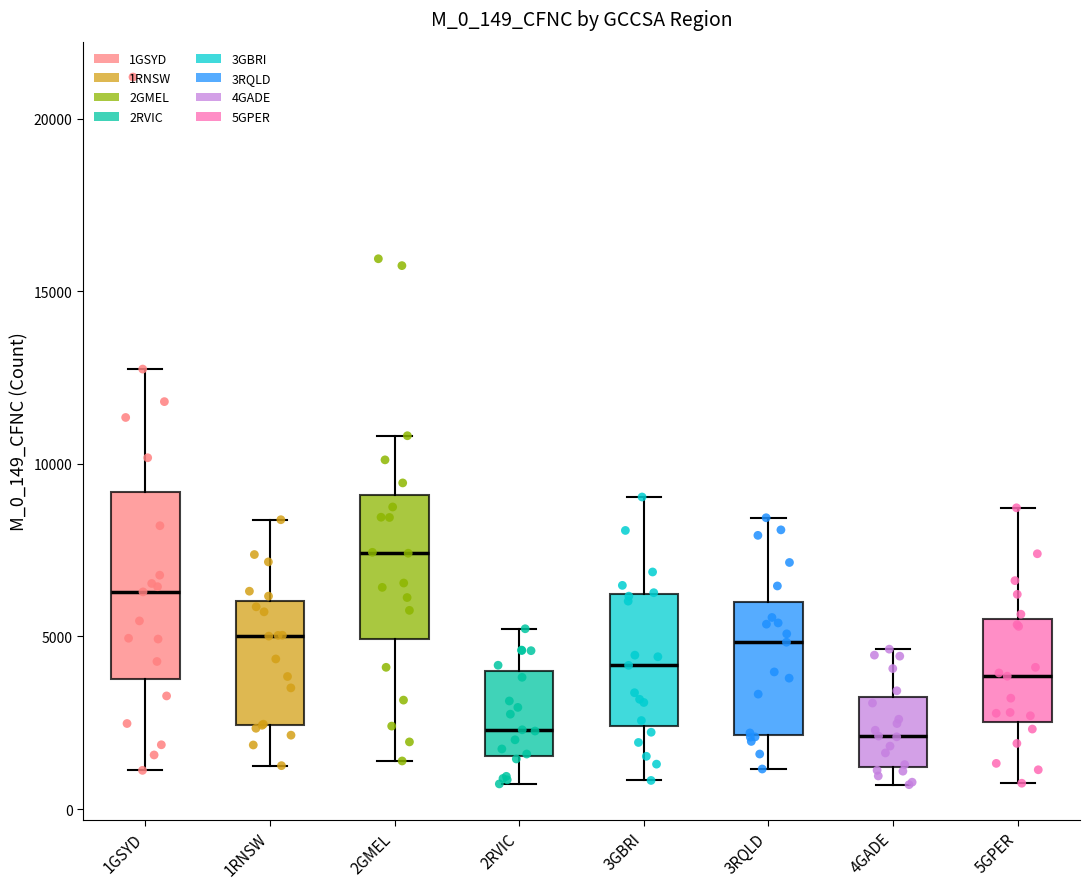

Where is the lower edge of the box for 5GPER on the y-axis? The values are not printed on the chart, so give them approximately, as read against the axis.

2500